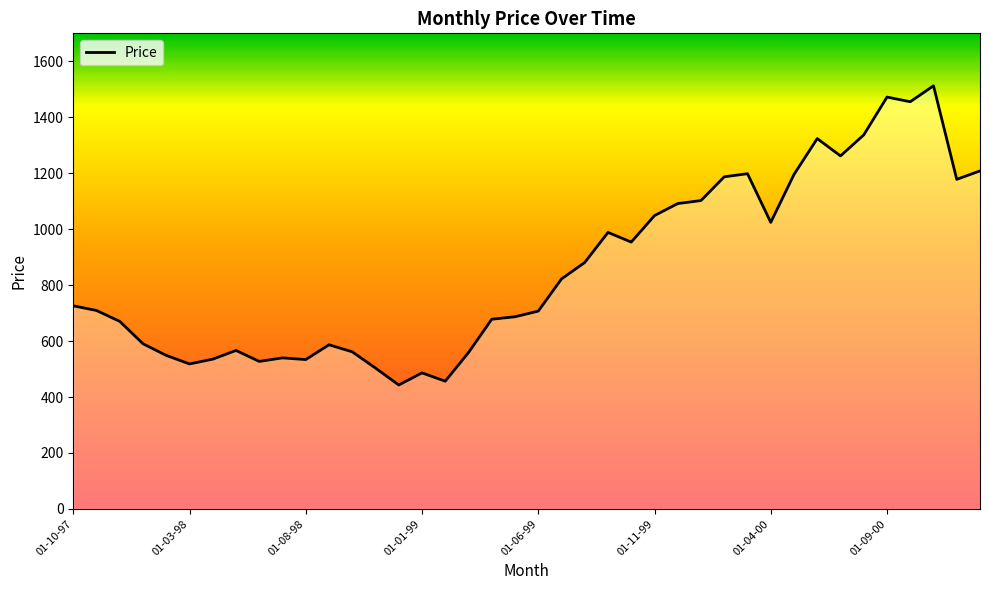

What is the minimum value shown in the chart?

443.0